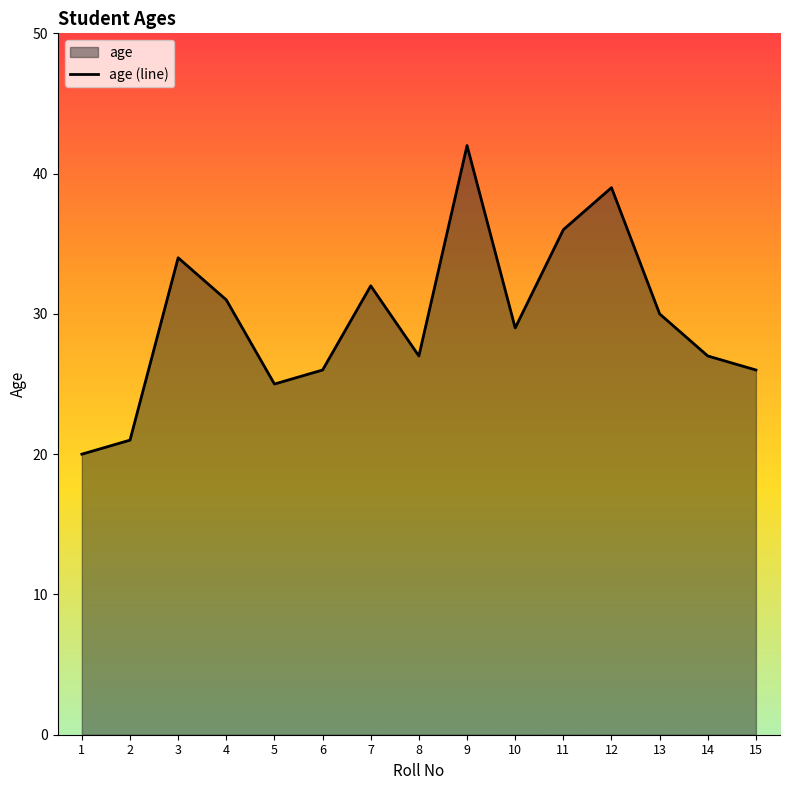

What is the average value?

30